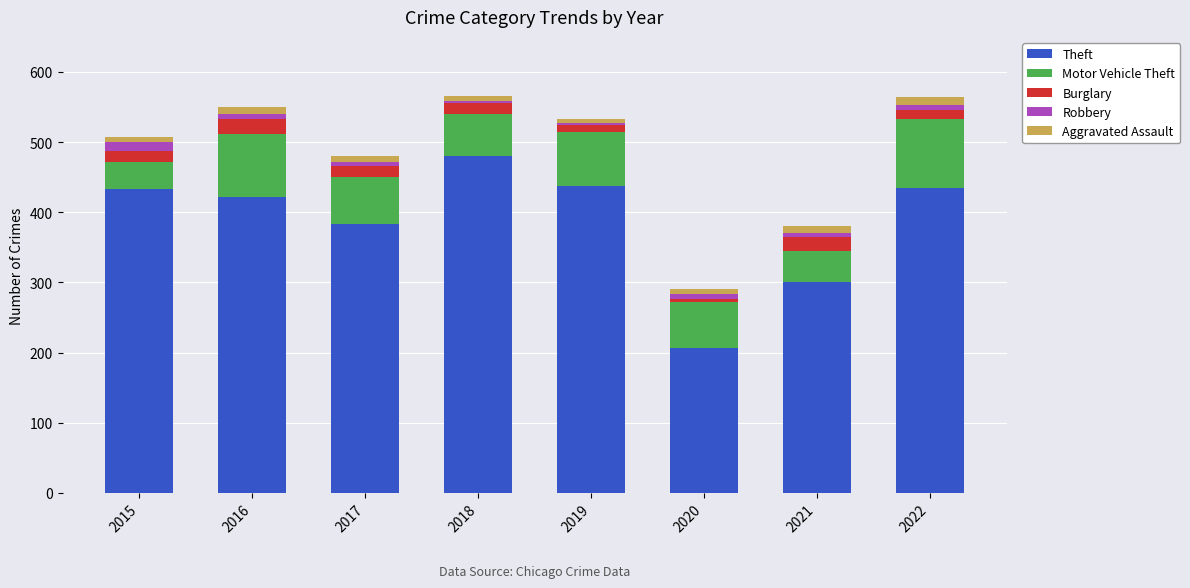

What is the difference between the second highest and second lowest values in the Theft series?

137